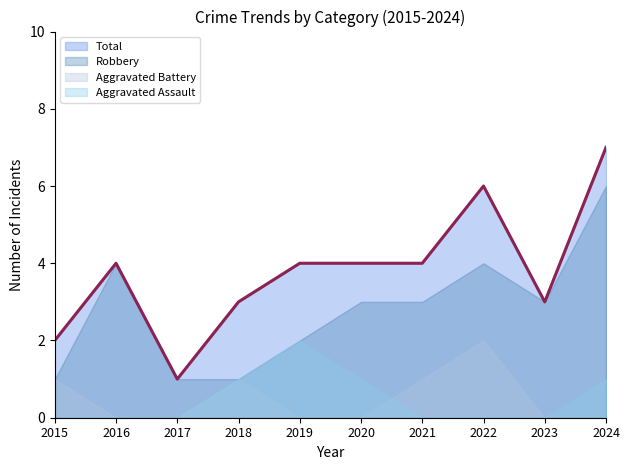

True or false: Robbery and Aggravated Battery cross at least once.

False